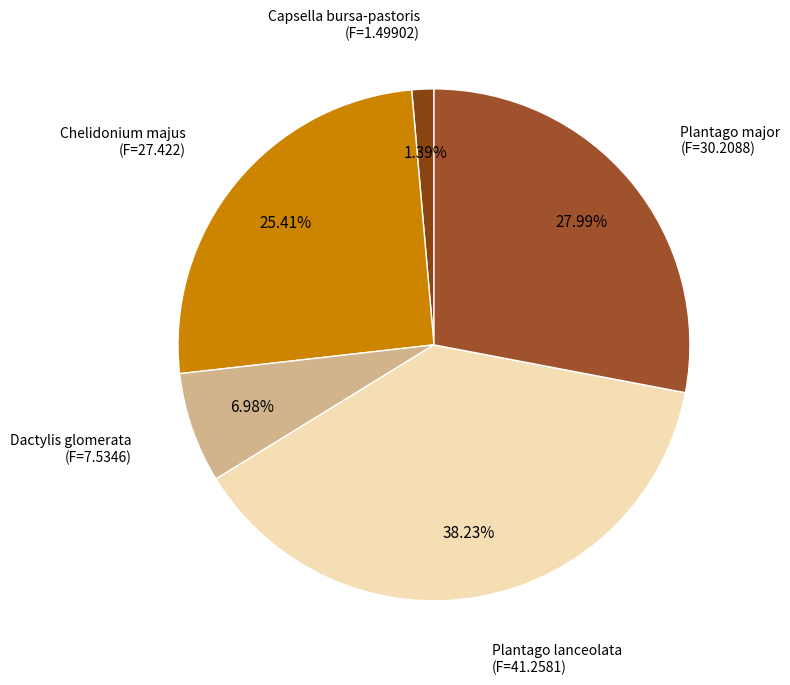

How many segments does this pie chart have?

5